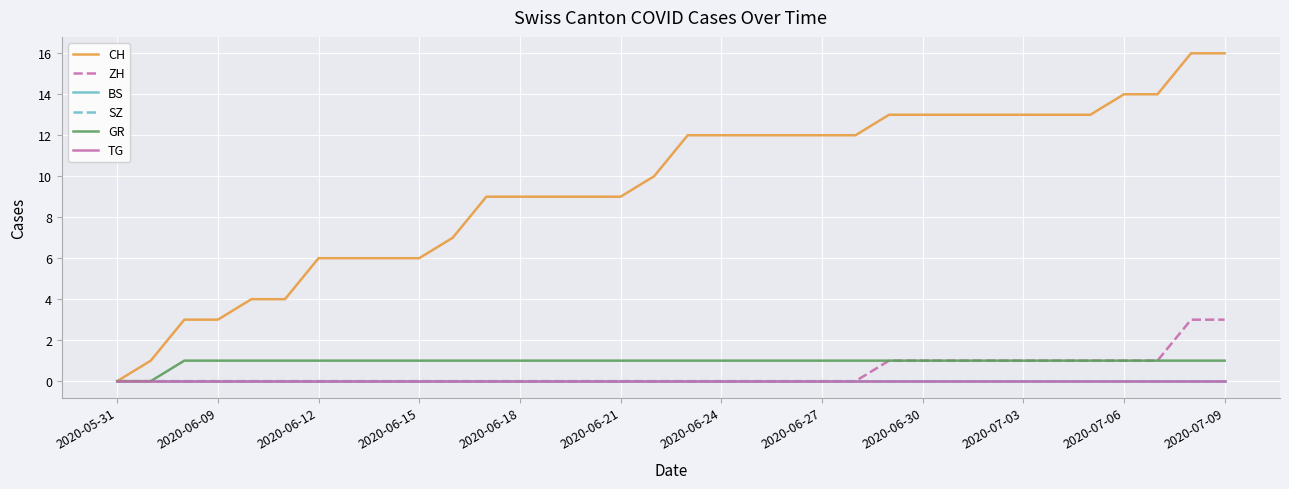

List the series in order of their peak value, lowest first.

BS, SZ, TG, GR, ZH, CH